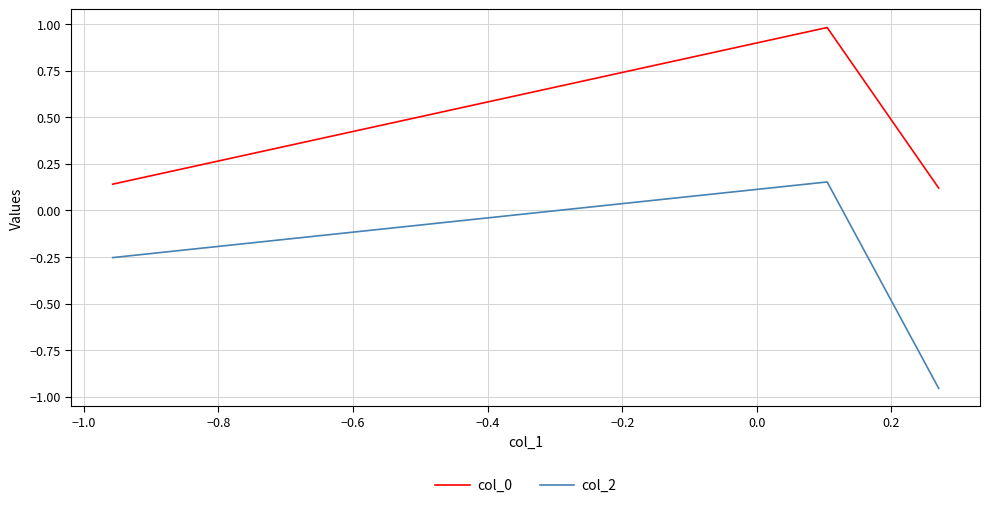

What is the difference between the maximum and minimum values in the col_2 series?

1.1